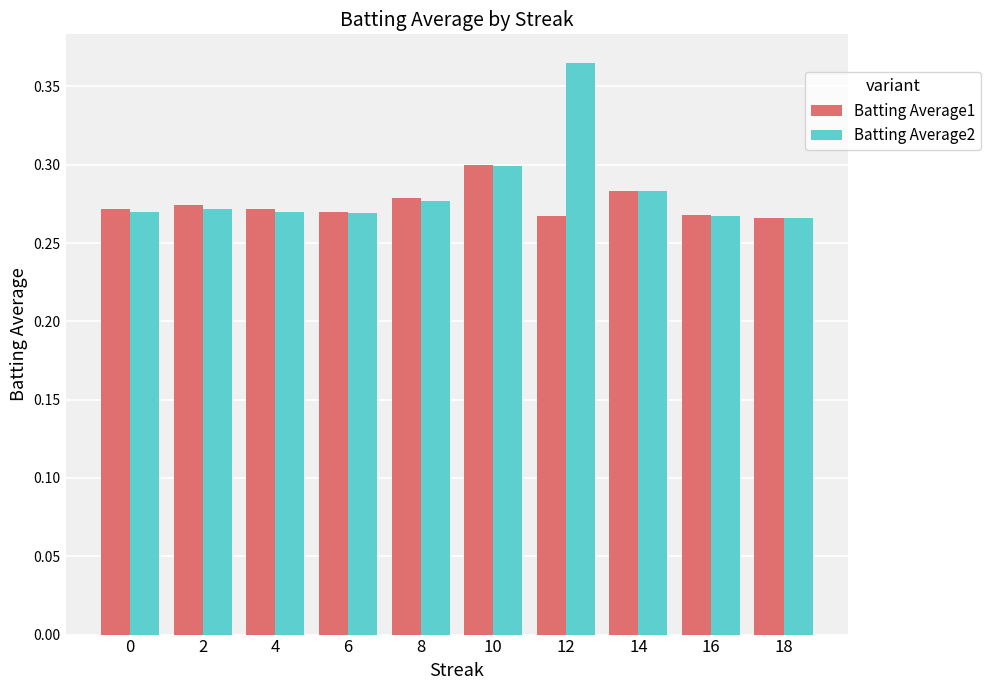

Between 4 and 18, which series saw the biggest shift?

Batting Average1